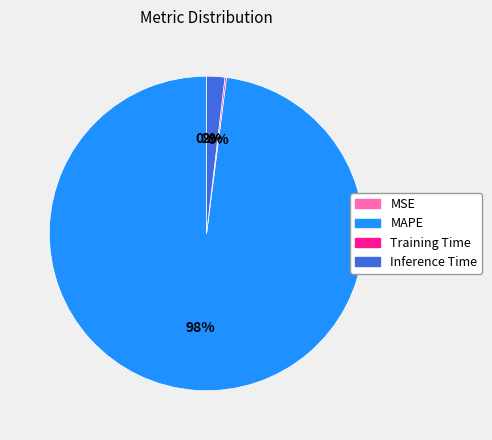

Combined, do MAPE and Inference Time account for over 50%?

Yes